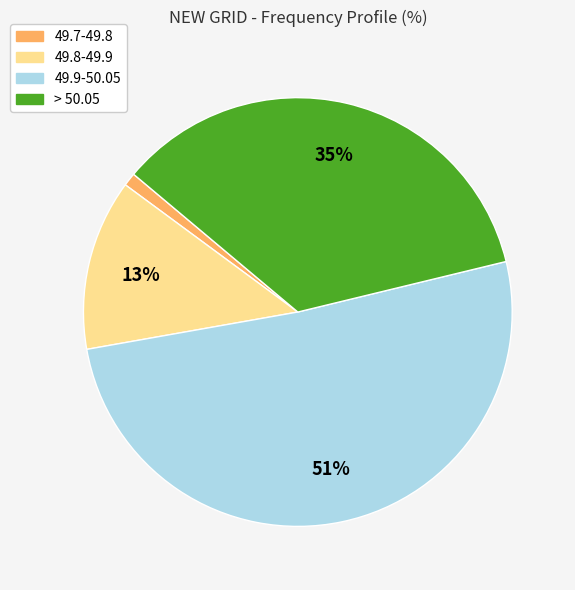

How many segments does this pie chart have?

4